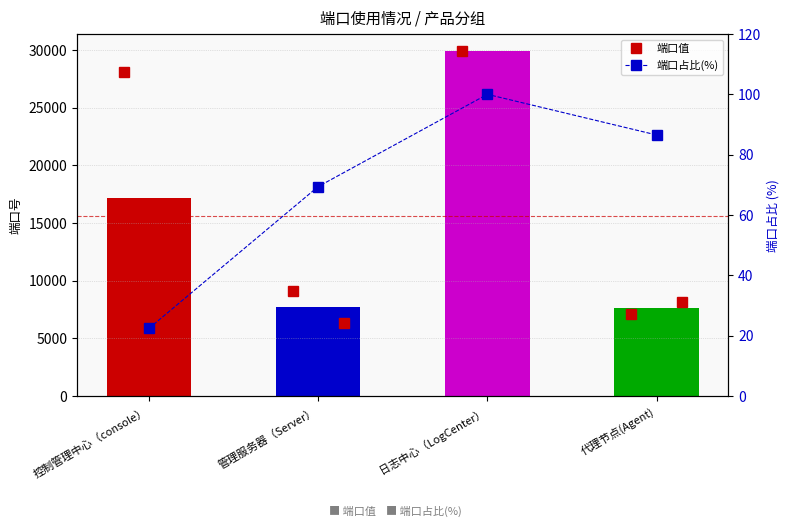

What is the difference between the maximum and second lowest values?

30.6